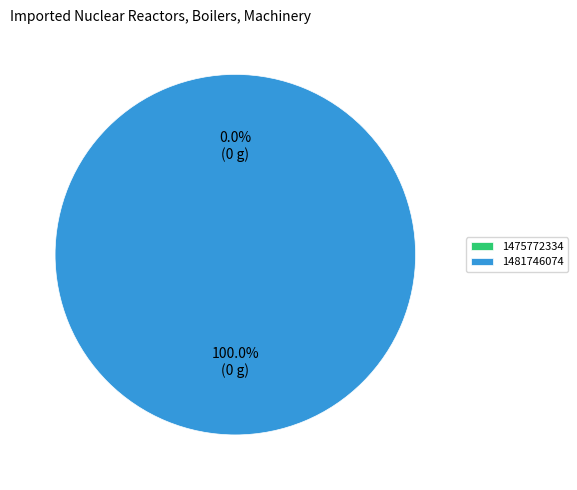

How many segments does this pie chart have?

2